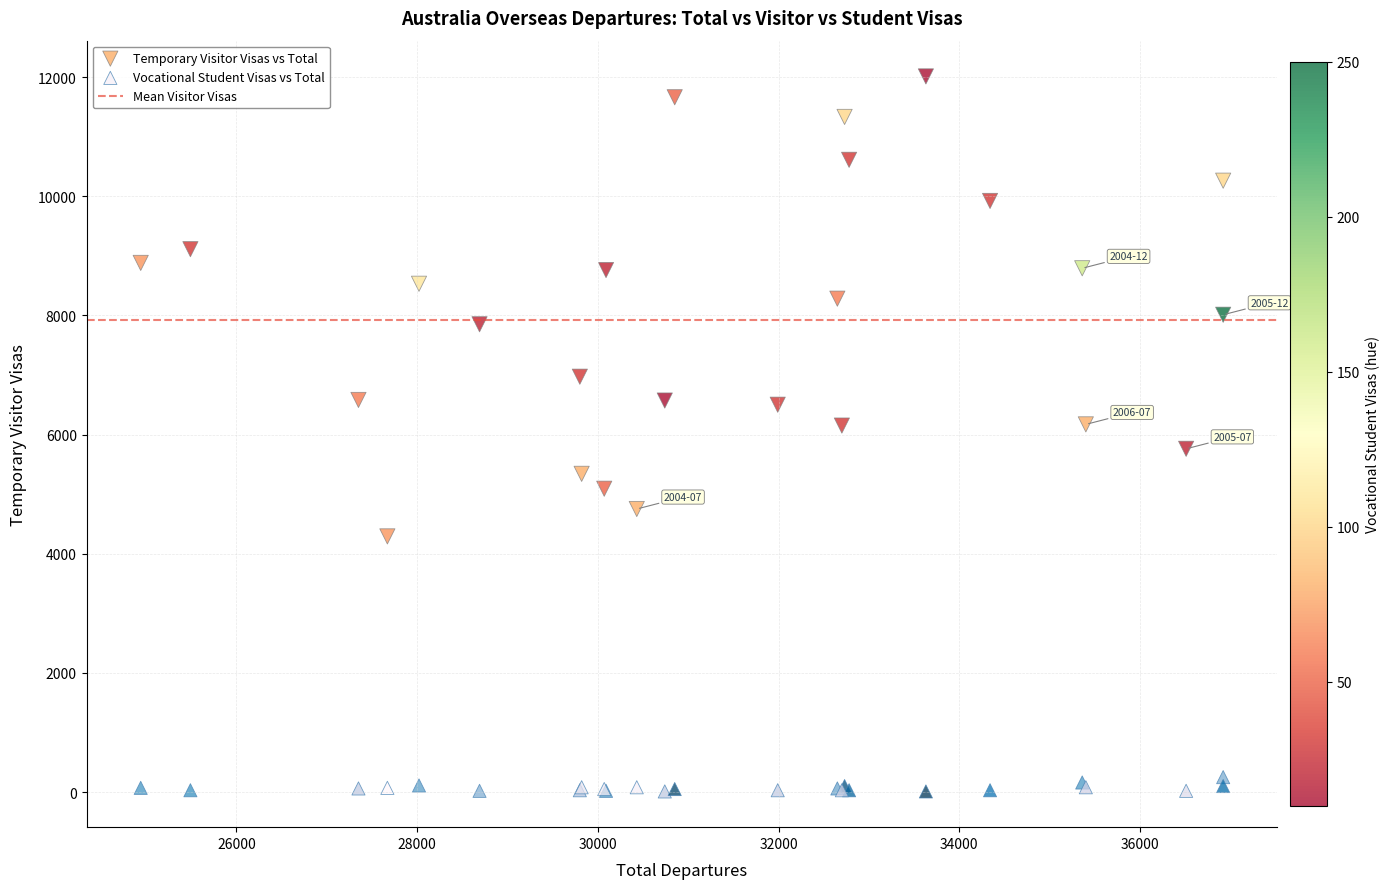

Which series reaches the minimum Y coordinate?

Vocational Student Visas vs Total